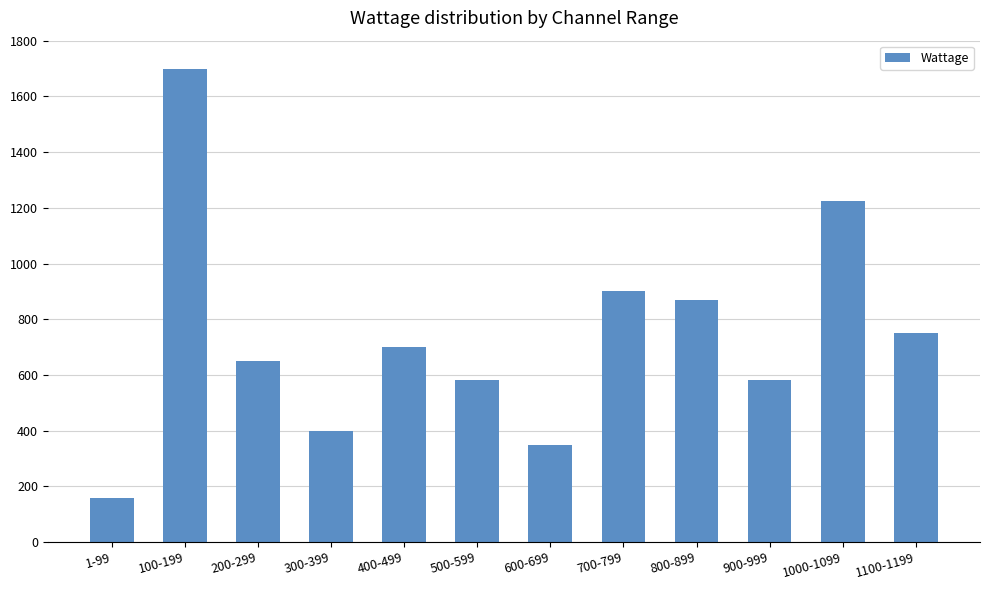

Which category has the lowest value across all series?

1-99